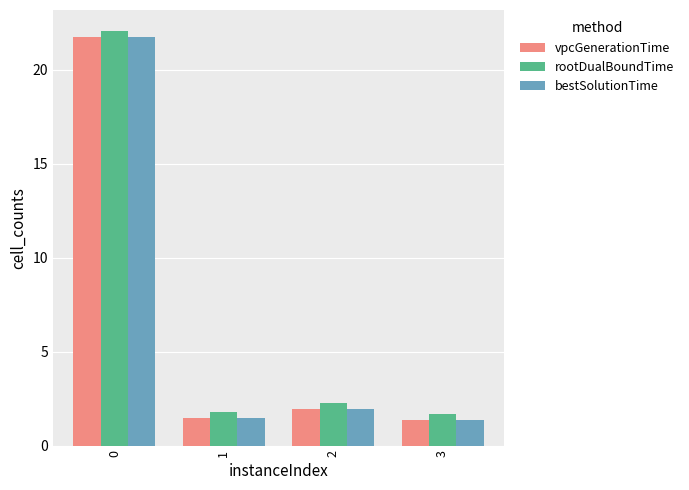

What is the difference between the maximum and minimum values in the bestSolutionTime series?

20.3